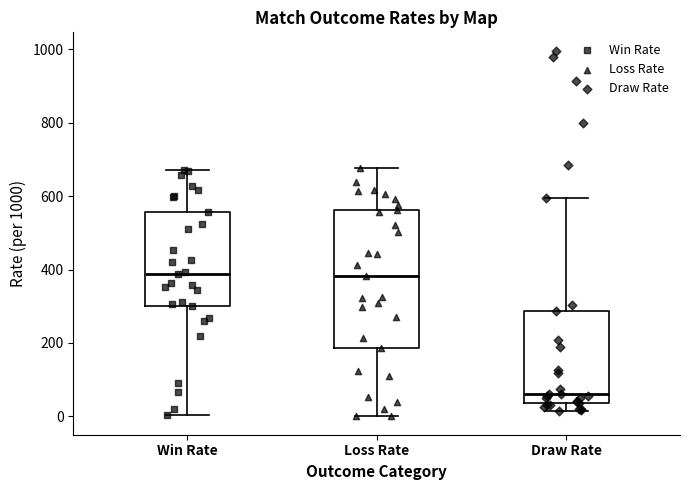

Reading left to right, read every box against the y-axis: the position of its median line, the range the box covers, and the ends of its whiskers. The values are not printed on the chart, so give them approximately, as read against the axis.

Win Rate: median 380, box 300 to 560, whiskers 0 to 680
Loss Rate: median 380, box 180 to 560, whiskers 0 to 680
Draw Rate: median 60, box 40 to 280, whiskers 20 to 600